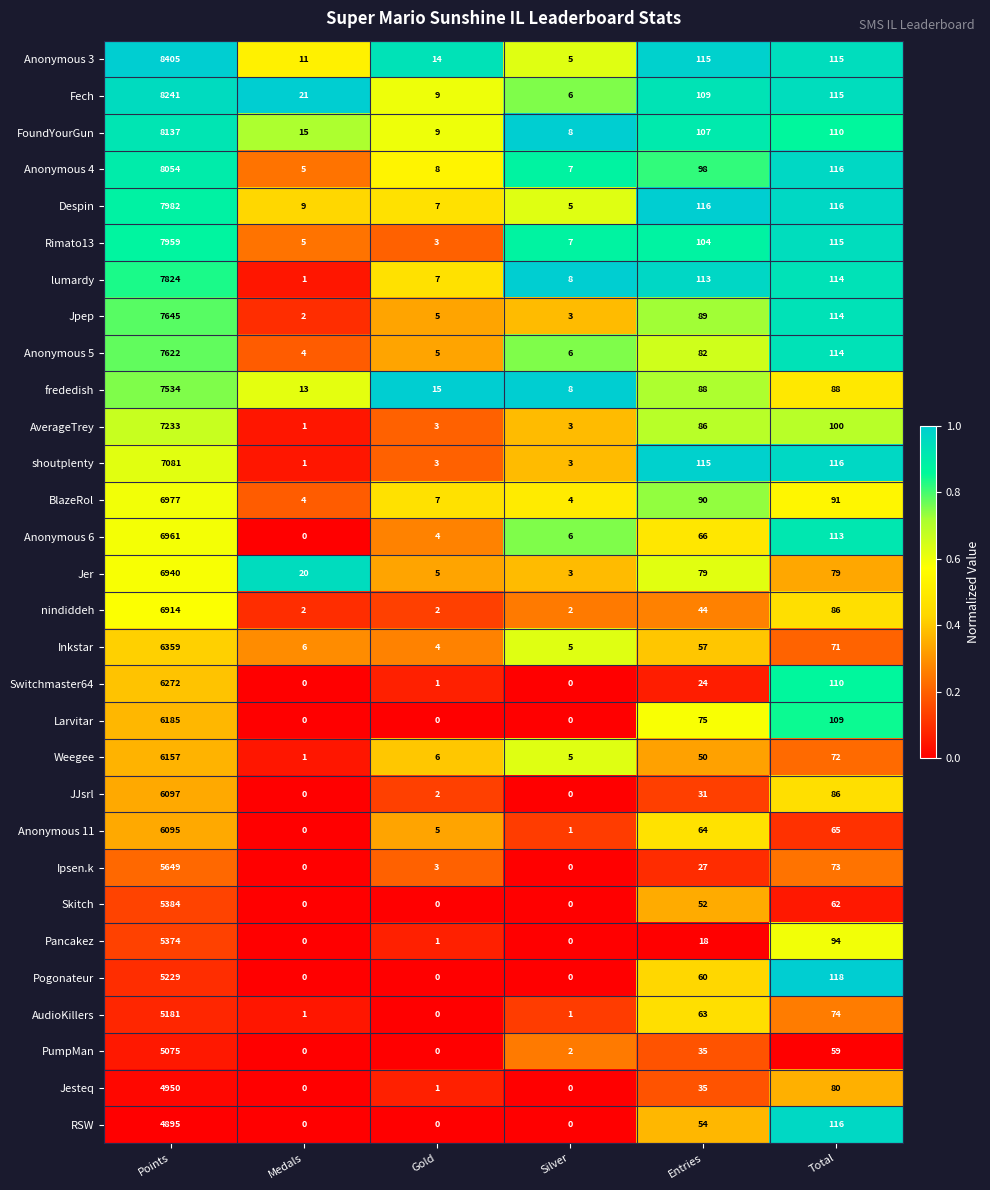

The value of PumpMan at Total is 30. True or false?

False